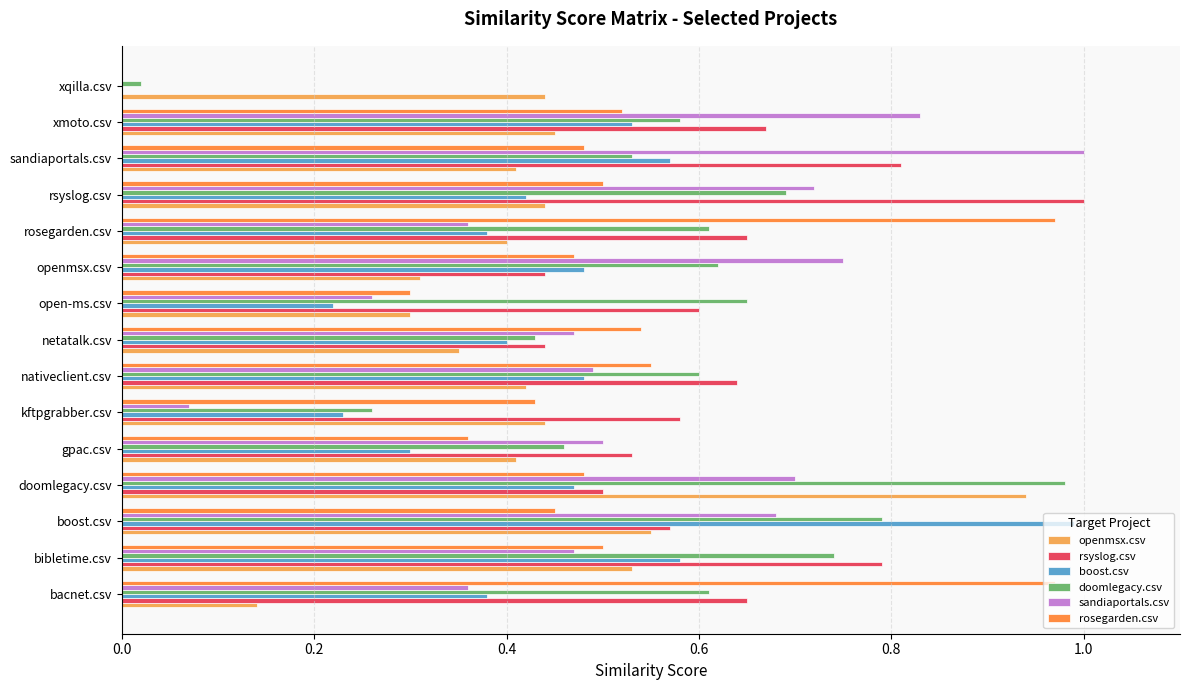

How many series are shown in this chart?

6